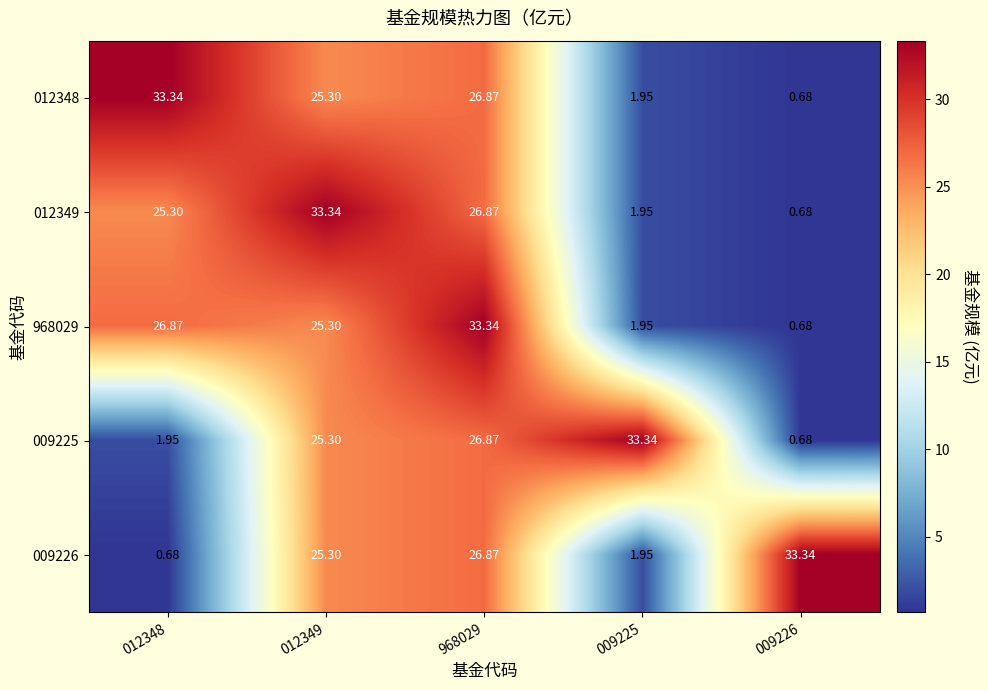

What is the total value across all series at 009226?

36.1